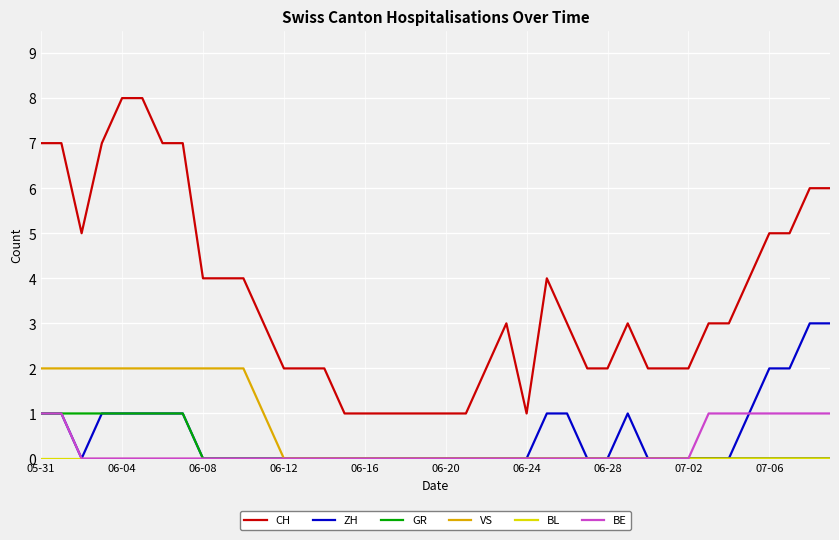

Does the chart have visible grid lines?

Yes